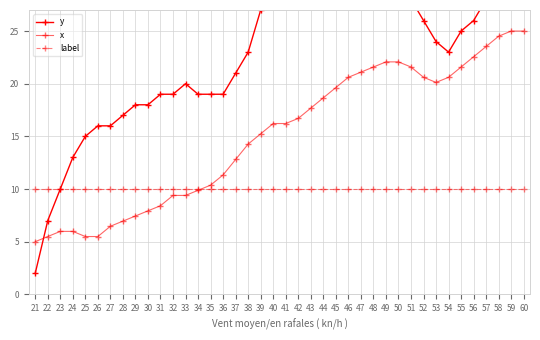

List the series in order of their overall mean, highest first.

y, x, label